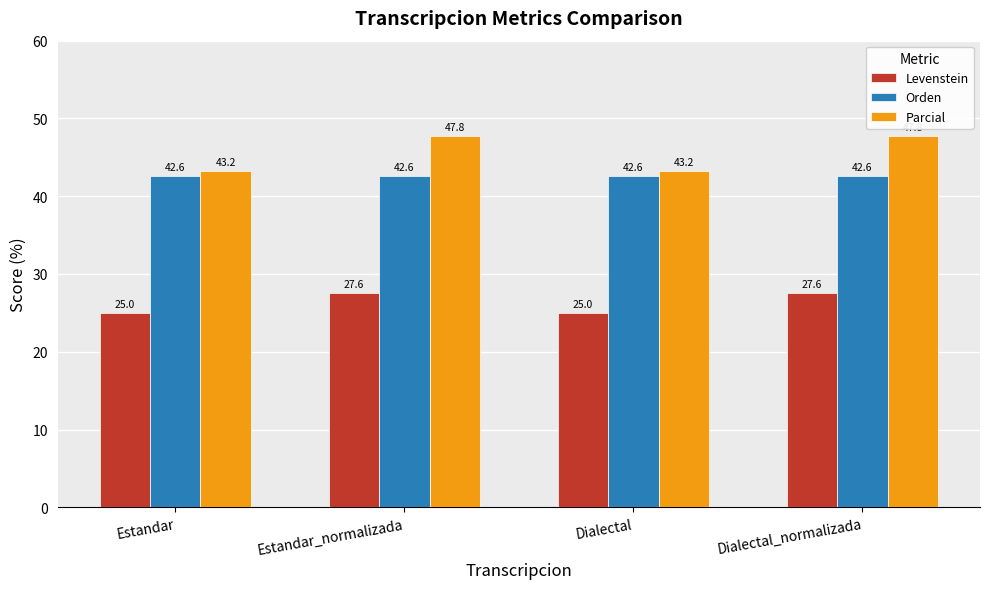

How many values in the Levenstein series are below 27?

2